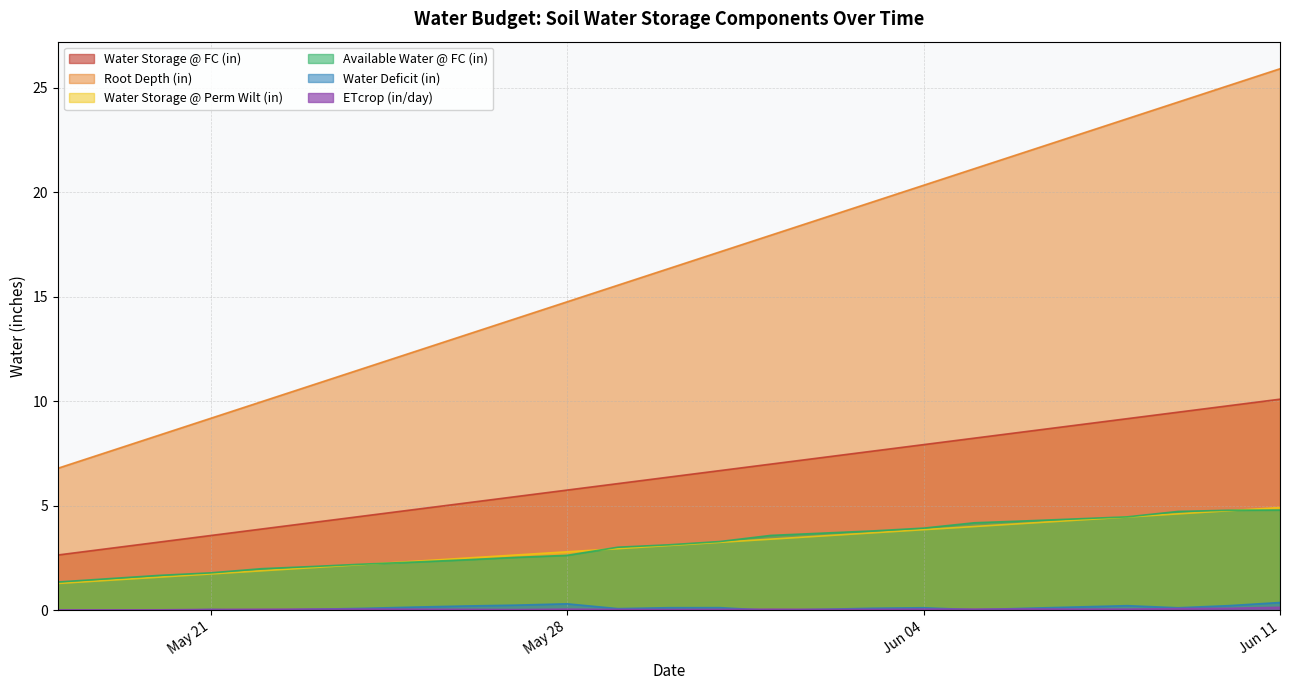

Reading right to left, what are all the values shown in this chart?

Water Storage @ FC (in): 10.1	9.8	9.5	9.2	8.9	8.5	8.2	7.9	7.6	7.3	7.0	6.7	6.4	6.1	5.8	5.4	5.1	4.8	4.5	4.2	3.9	3.6	3.3	3.0	2.7
Root Depth (in): 25.9	25.1	24.3	23.5	22.7	21.9	21.1	20.3	19.5	18.7	17.9	17.1	16.3	15.6	14.8	14.0	13.2	12.4	11.6	10.8	10.0	9.2	8.4	7.6	6.8
Water Storage @ Perm Wilt (in): 4.9	4.8	4.6	4.5	4.3	4.2	4.0	3.9	3.7	3.6	3.4	3.3	3.1	3.0	2.8	2.7	2.5	2.3	2.2	2.0	1.9	1.7	1.6	1.4	1.3
Available Water @ FC (in): 4.8	4.8	4.7	4.5	4.4	4.3	4.2	3.9	3.8	3.7	3.6	3.3	3.1	3.0	2.6	2.5	2.4	2.3	2.2	2.1	2.0	1.8	1.7	1.5	1.4
Water Deficit (in): 0.4	0.2	0.1	0.2	0.2	0.1	0.0	0.1	0.1	0.1	0.0	0.1	0.1	0.1	0.3	0.3	0.2	0.2	0.1	0.1	0.0	0.0	0.0	0.0	0.0
ETcrop (in/day): 0.1	0.1	0.1	0.1	0.1	0.1	0.1	0.1	0.1	0.1	0.1	0.1	0.0	0.1	0.1	0.0	0.1	0.1	0.1	0.1	0.1	0.1	0.0	0.0	0.0